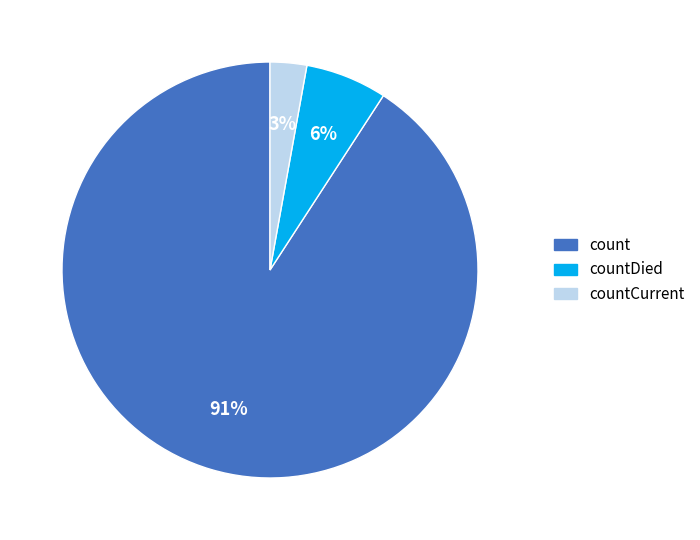

How many slices are in this pie chart?

3